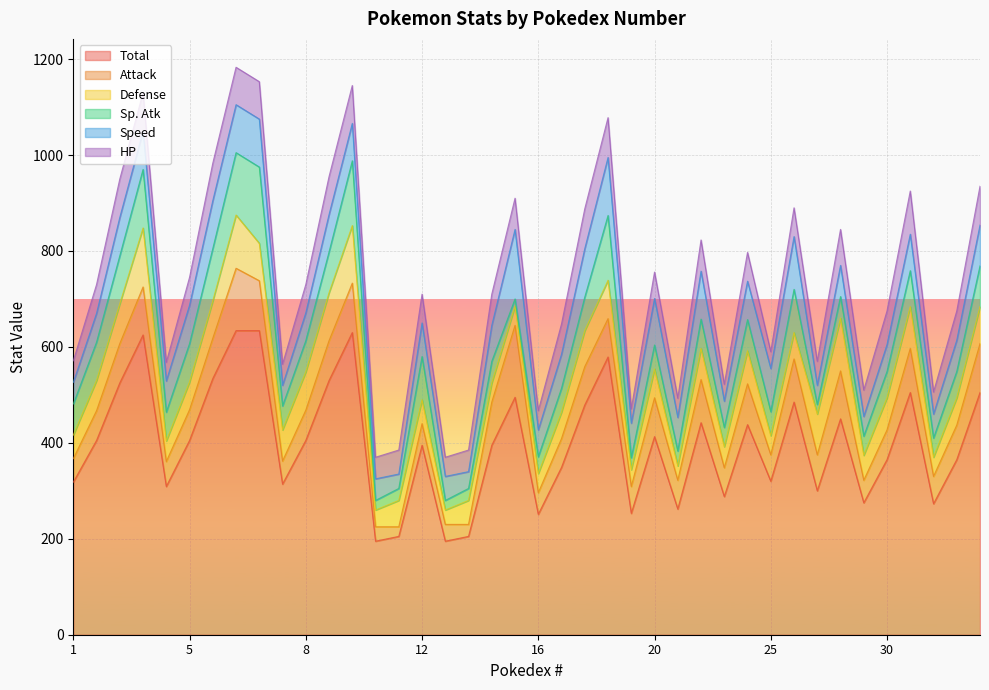

What is the value of the Sp. Atk point at the 24th from the left?

70